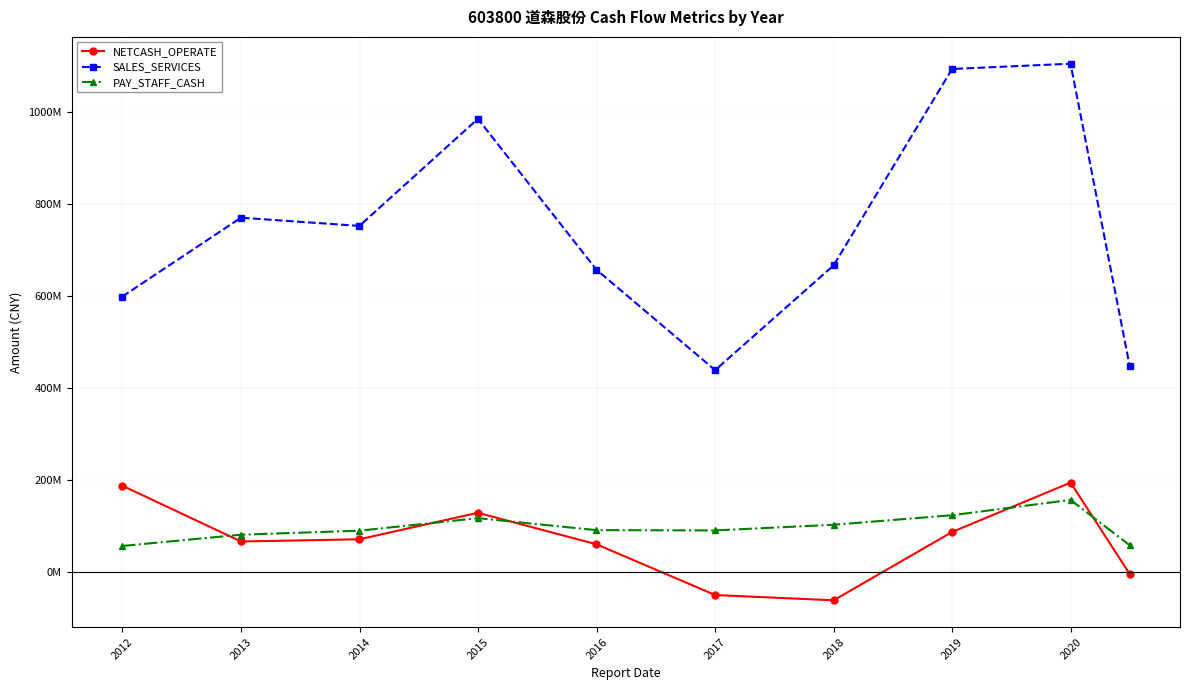

Is this an area chart (filled region under the line)?

No